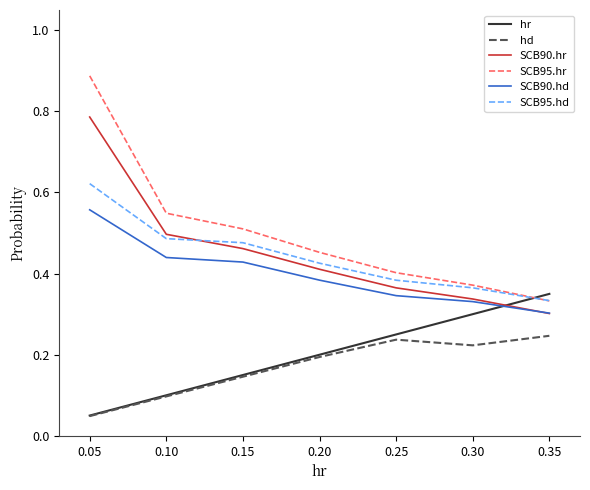

Between which two adjacent categories do hr and SCB90.hr first intersect?

0.30 and 0.35